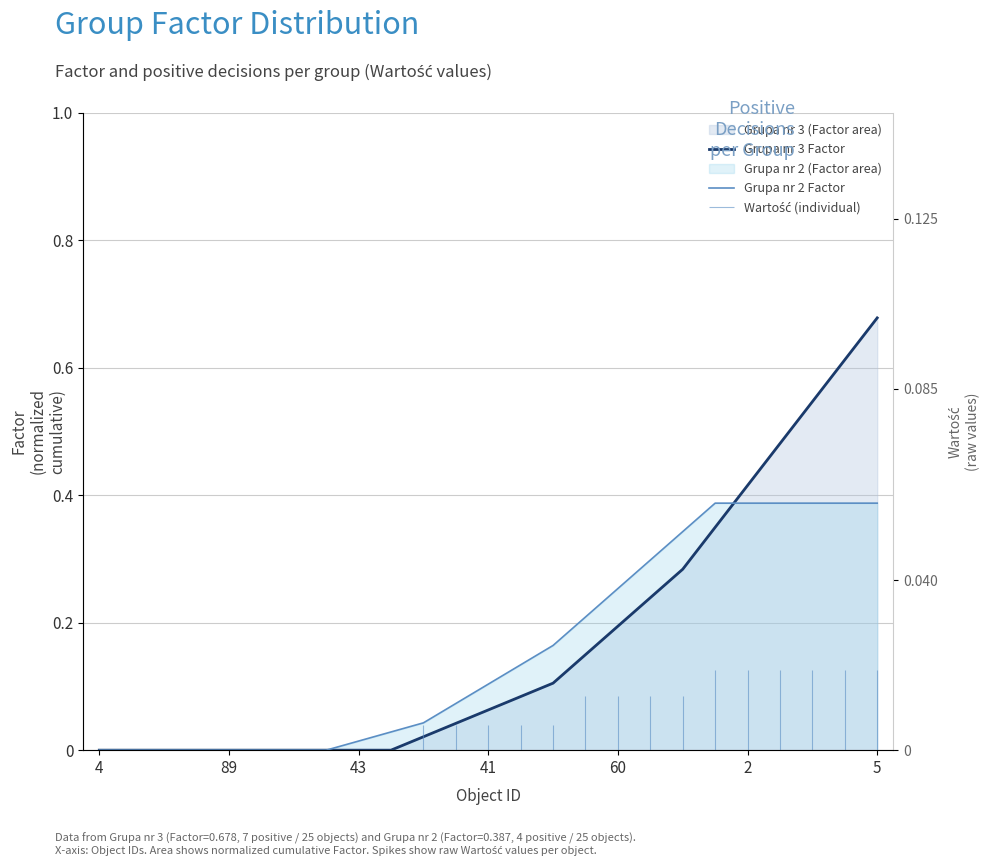

Which series has the widest spread of values?

Grupa nr 3 Factor